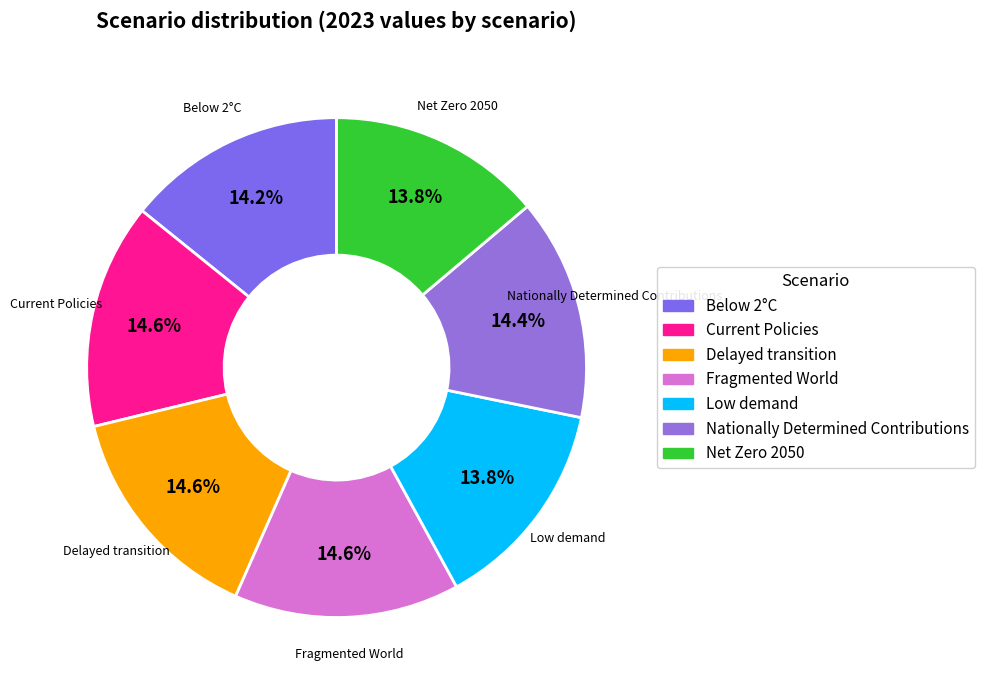

How many slices are in this pie chart?

7